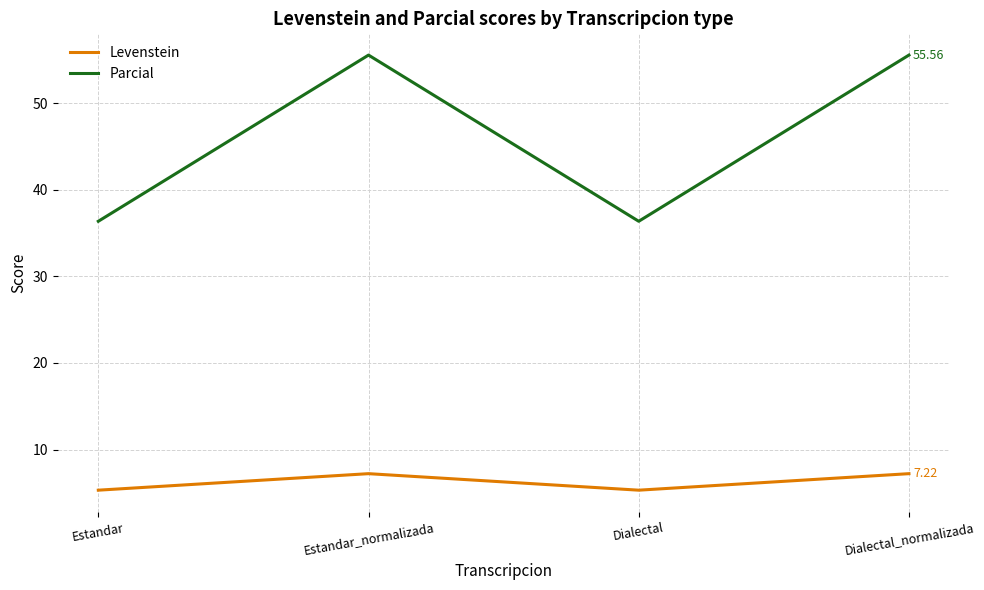

Rank the series by their maximum value, from highest to lowest.

Parcial, Levenstein